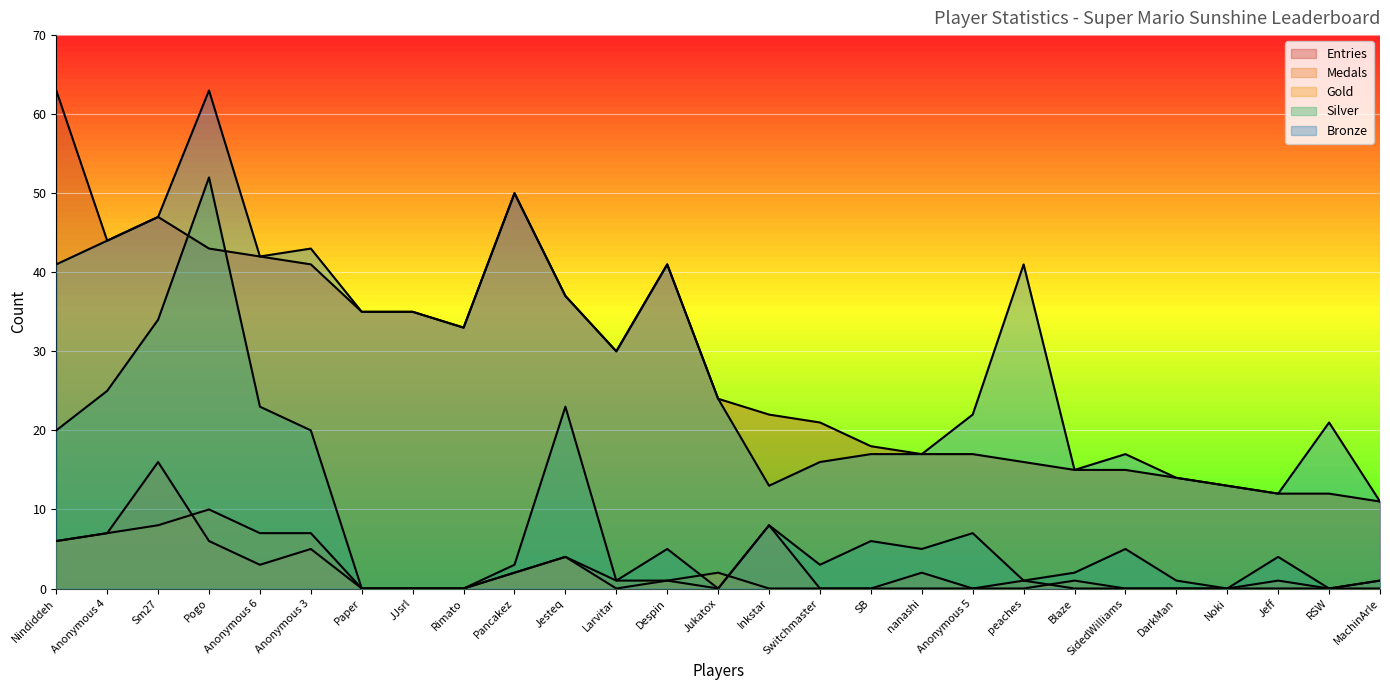

True or false: Gold has more than 1 interior local peaks.

True